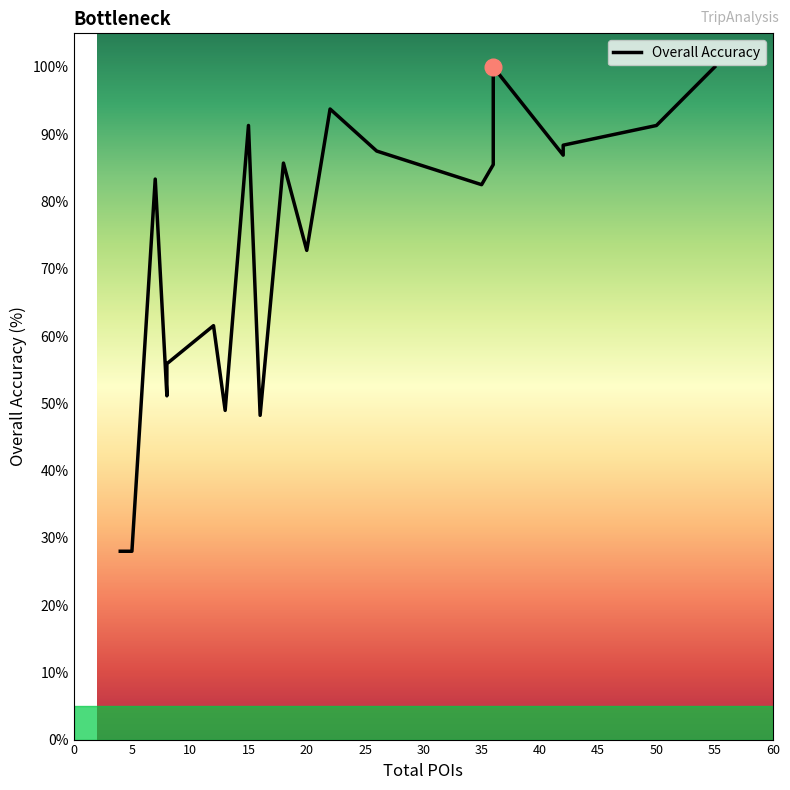

True or false: Interests Usage% and Overall Accuracy intersect in this chart.

False